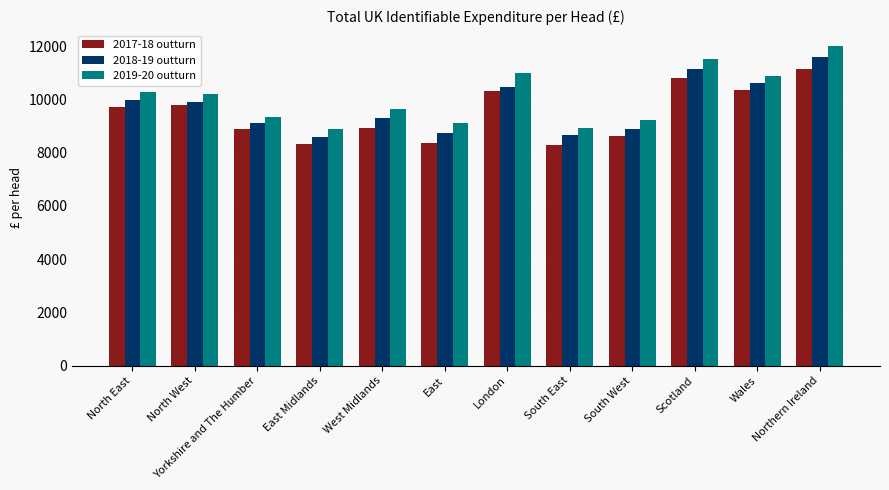

How many values in the 2019-20 outturn series are below 10205?

6